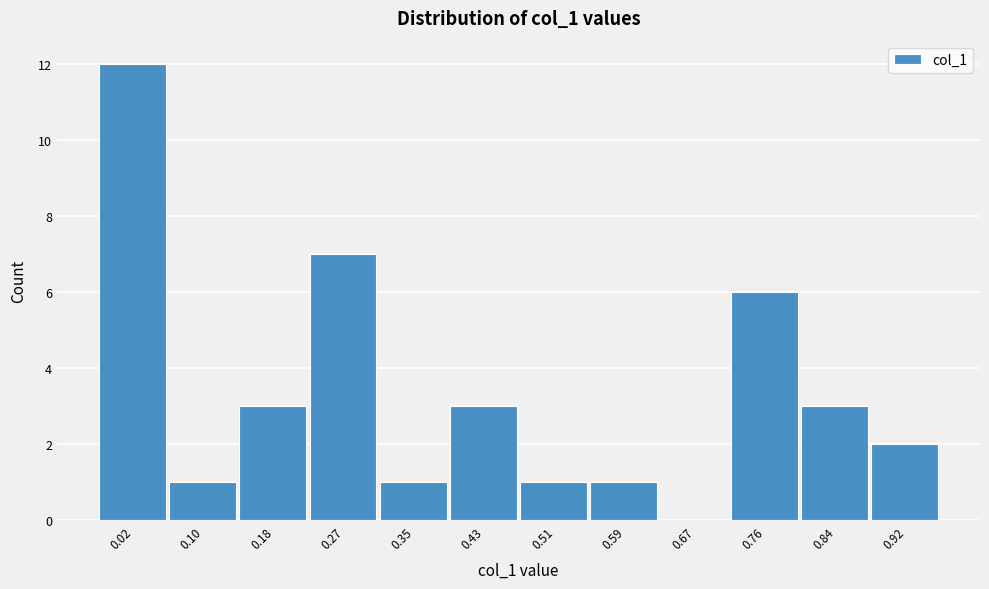

Reading left to right, what are all the values shown in this chart?

0.02=12	0.10=1	0.18=3	0.27=7	0.35=1	0.43=3	0.51=1	0.59=1	0.67=0	0.76=6	0.84=3	0.92=2